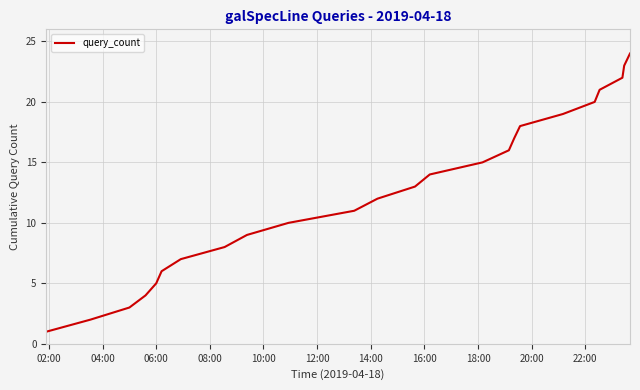

What is the difference between the maximum and minimum values?

23